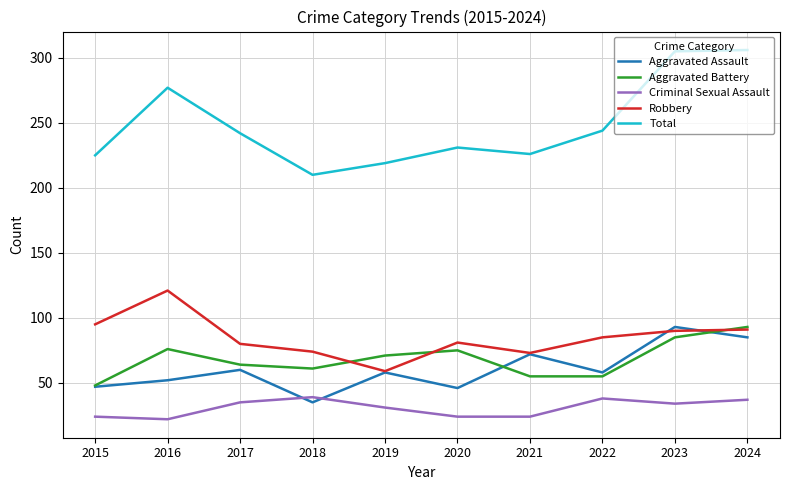

Which series has the largest range (max minus min)?

Total